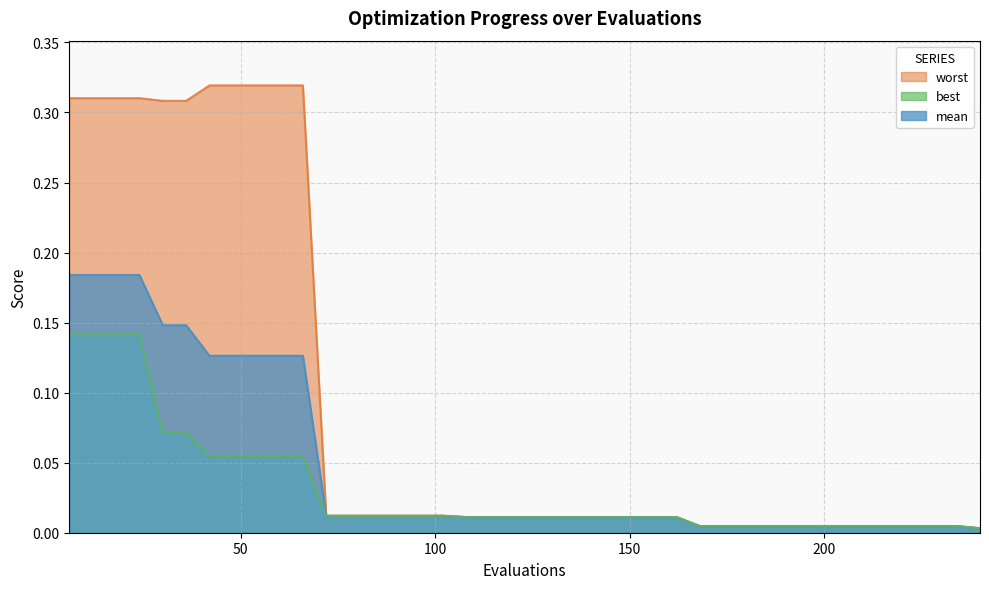

True or false: worst and mean intersect in this chart.

False